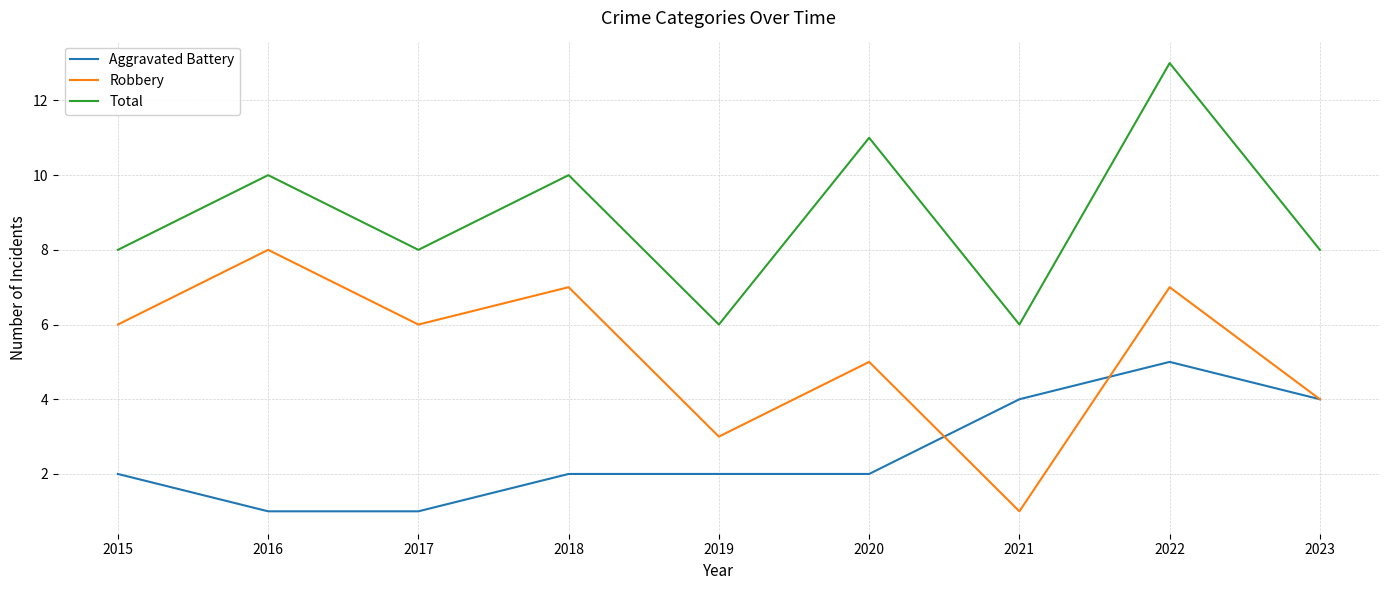

Rank the series by their maximum value, from lowest to highest.

Aggravated Battery, Robbery, Total